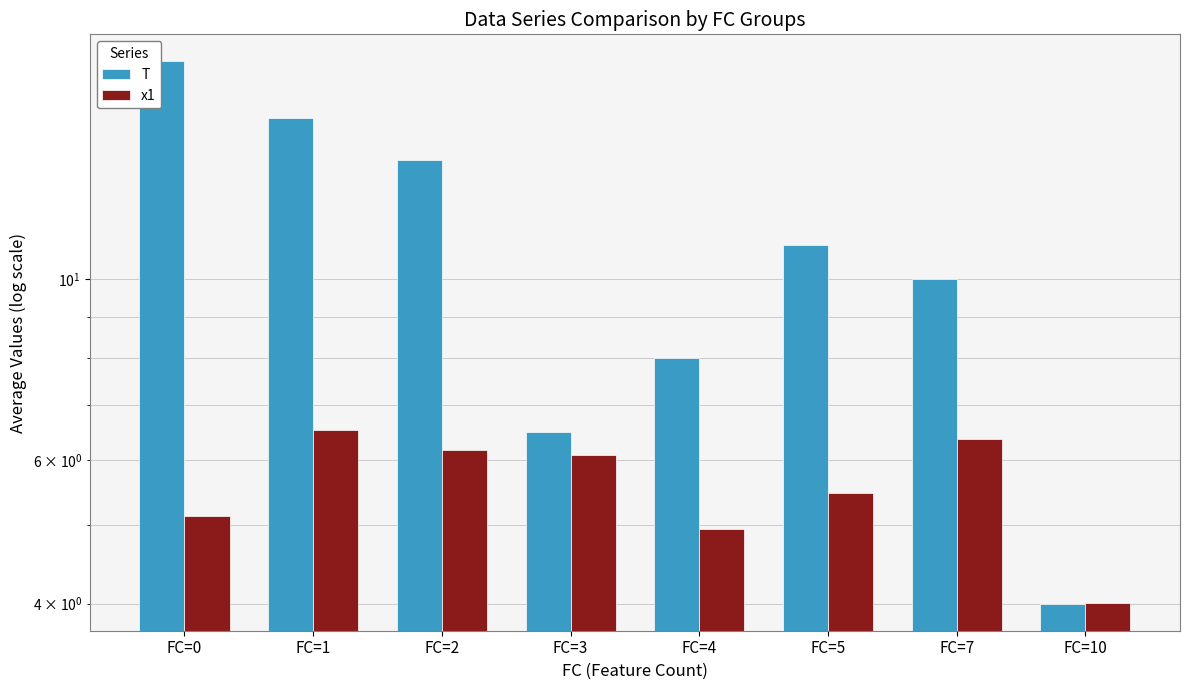

What value does the x1 series have at FC=10?

4.0